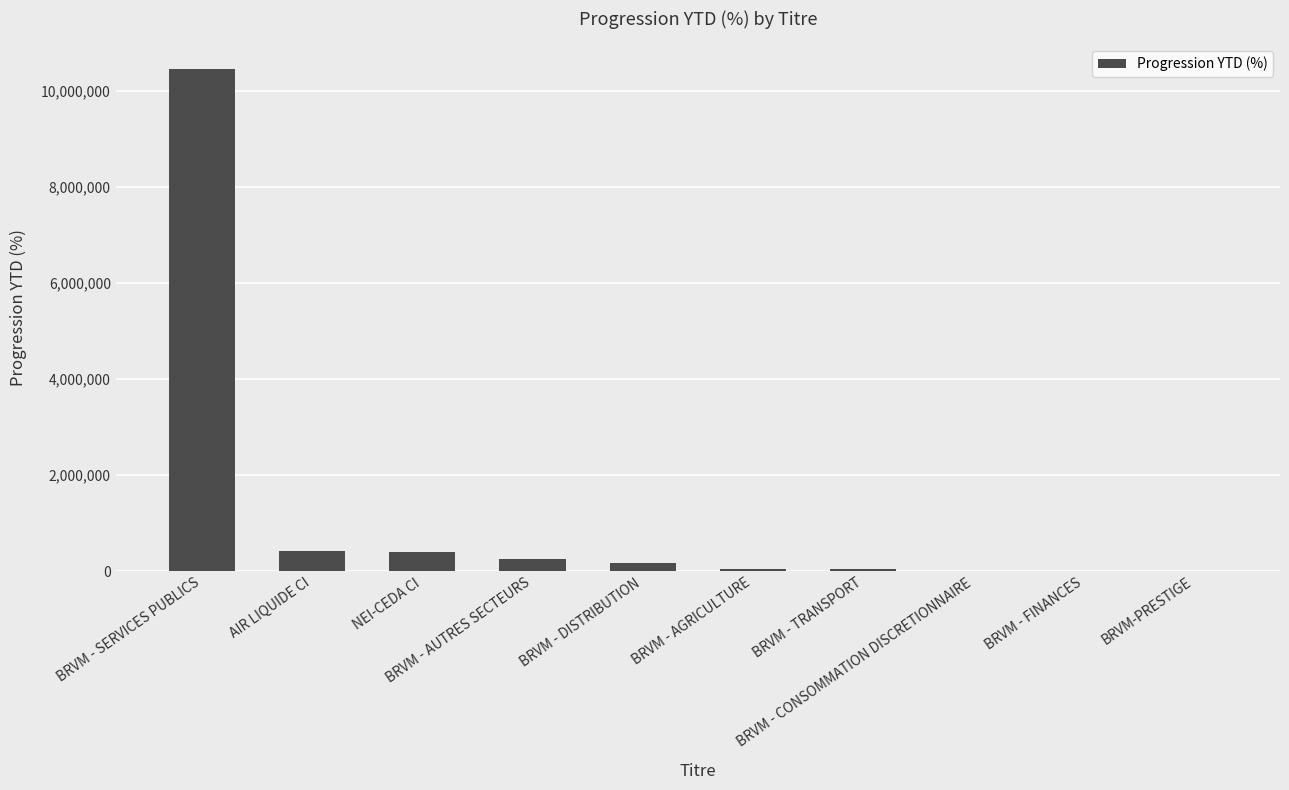

Does the chart contain stacked bars?

No